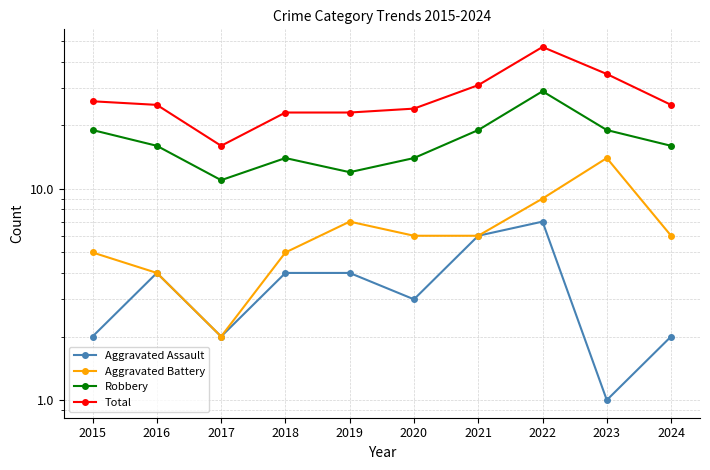

What is the difference between the second highest and minimum values in the Robbery series?

8